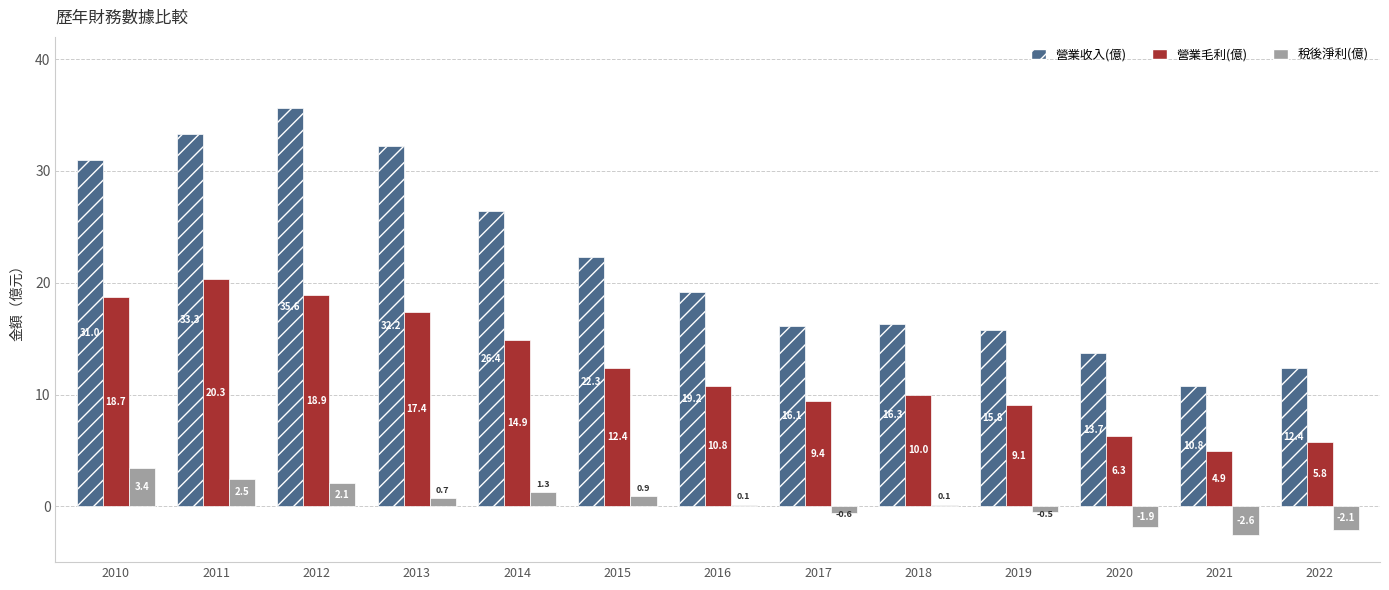

Which series has the largest range (max minus min)?

營業收入(億)